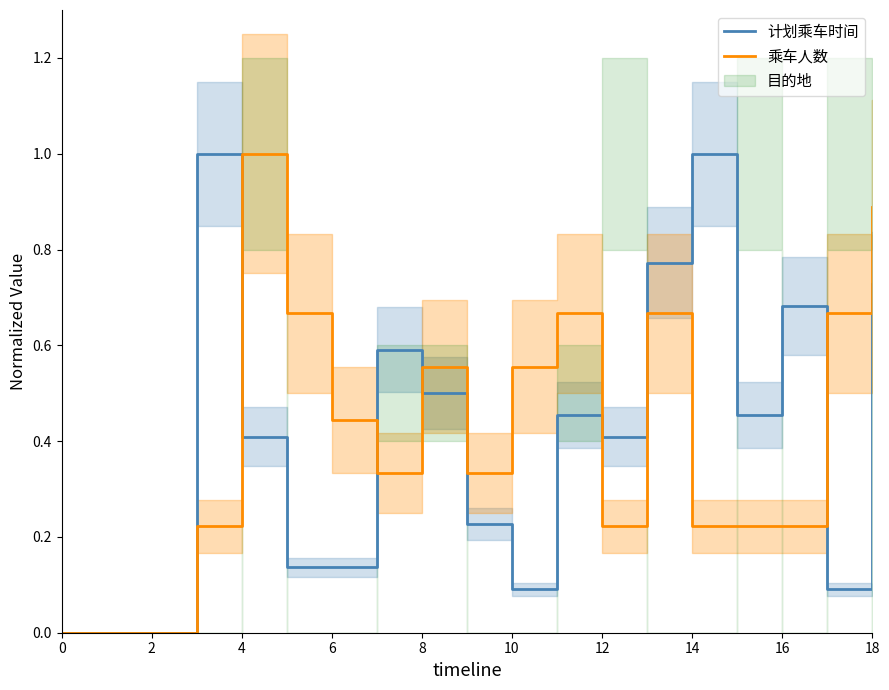

Reading left to right, extract all data points from this chart.

计划乘车时间: 0.0	0.0	0.0	1.0	0.4	0.1	0.1	0.6	0.5	0.2	0.1	0.5	0.4	0.8	1.0	0.5	0.7	0.1	0.7
乘车人数: 0.0	0.0	0.0	0.2	1.0	0.7	0.4	0.3	0.6	0.3	0.6	0.7	0.2	0.7	0.2	0.2	0.2	0.7	0.9